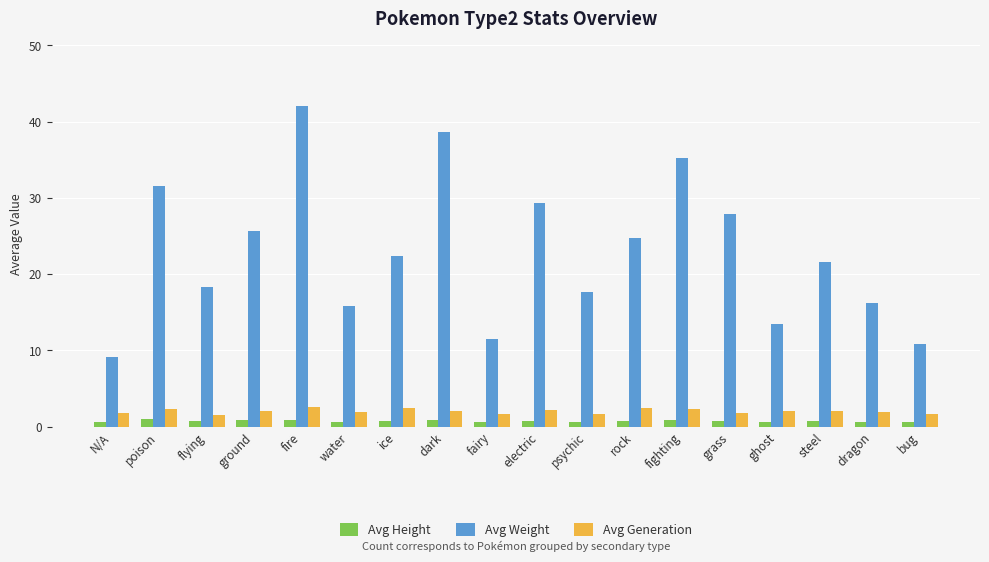

What is the smallest value displayed?

0.6